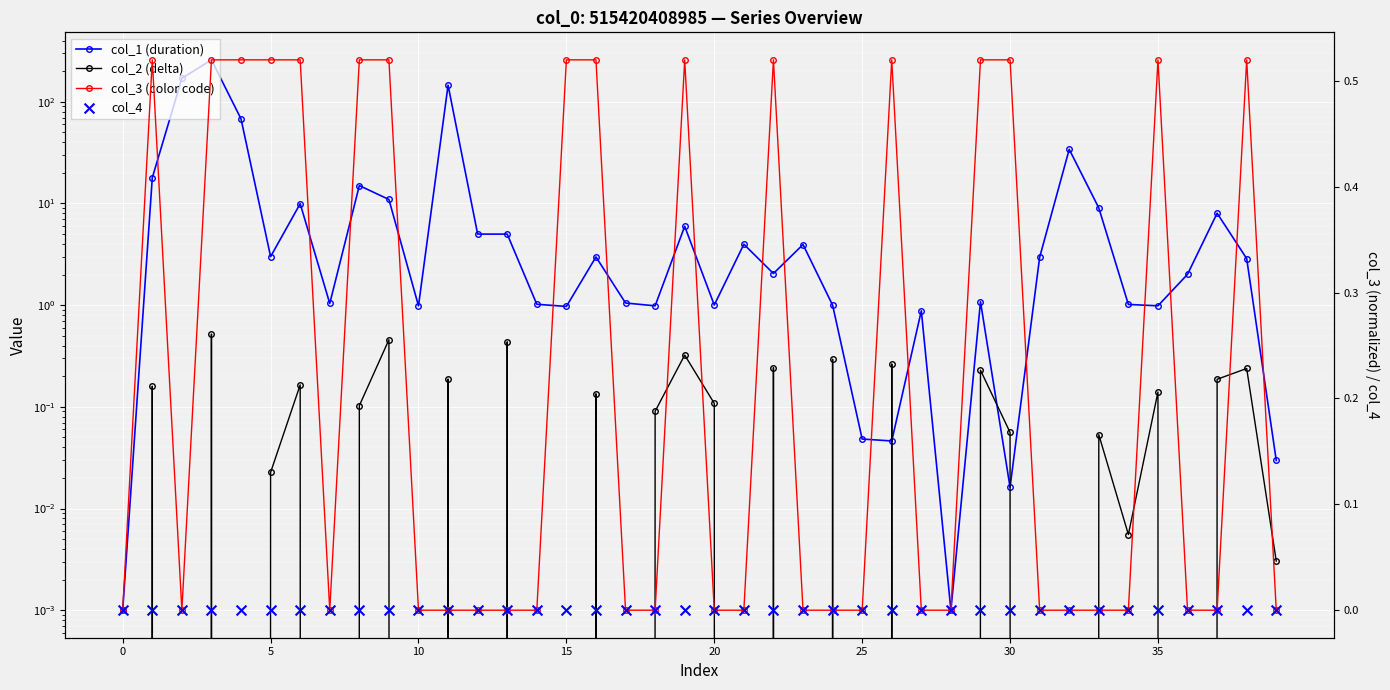

Which series has the largest Y range (max minus min)?

col_1 (duration)